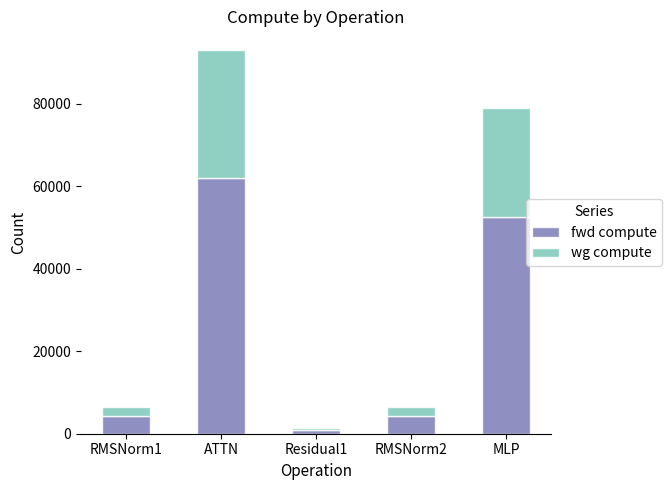

At which label does fwd compute reach its peak?

ATTN